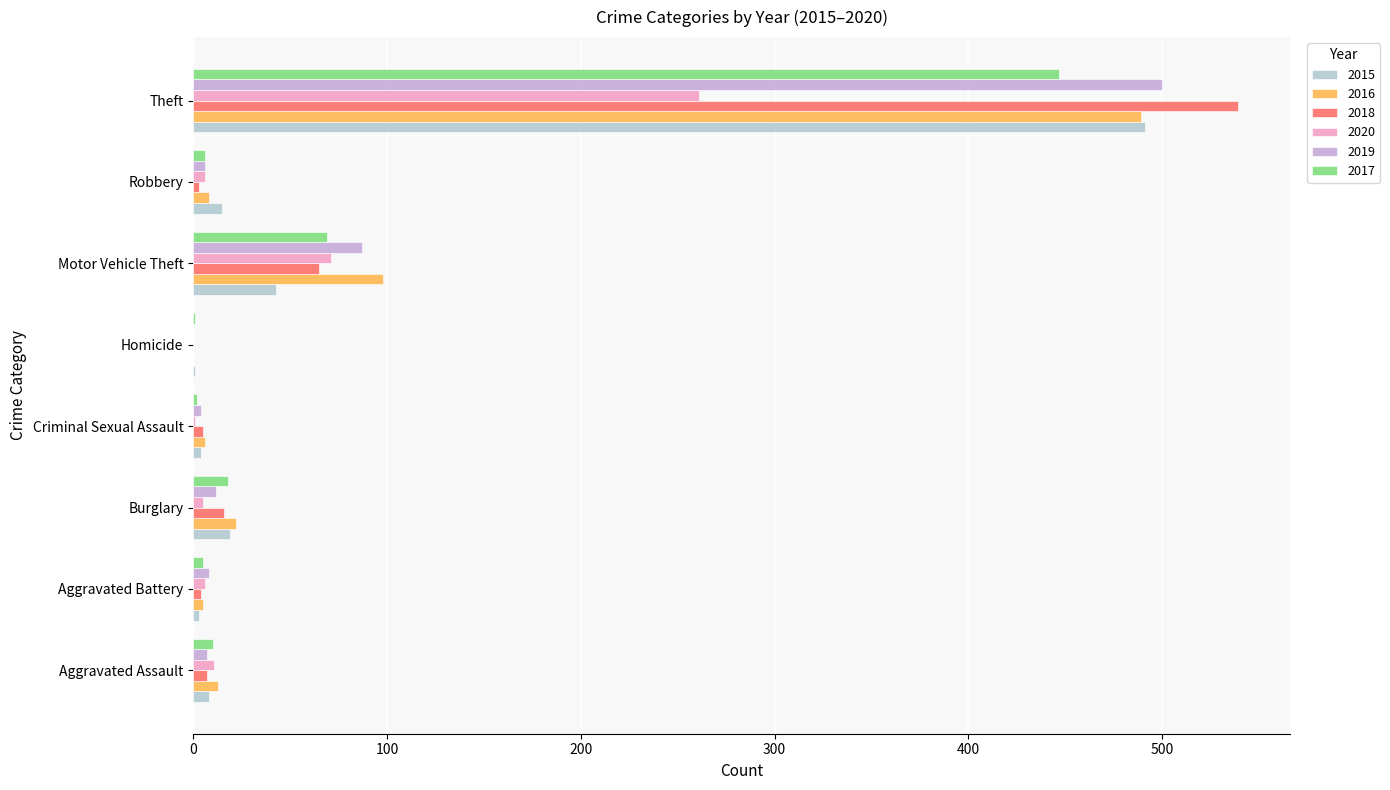

Count the number of categories in the chart.

8